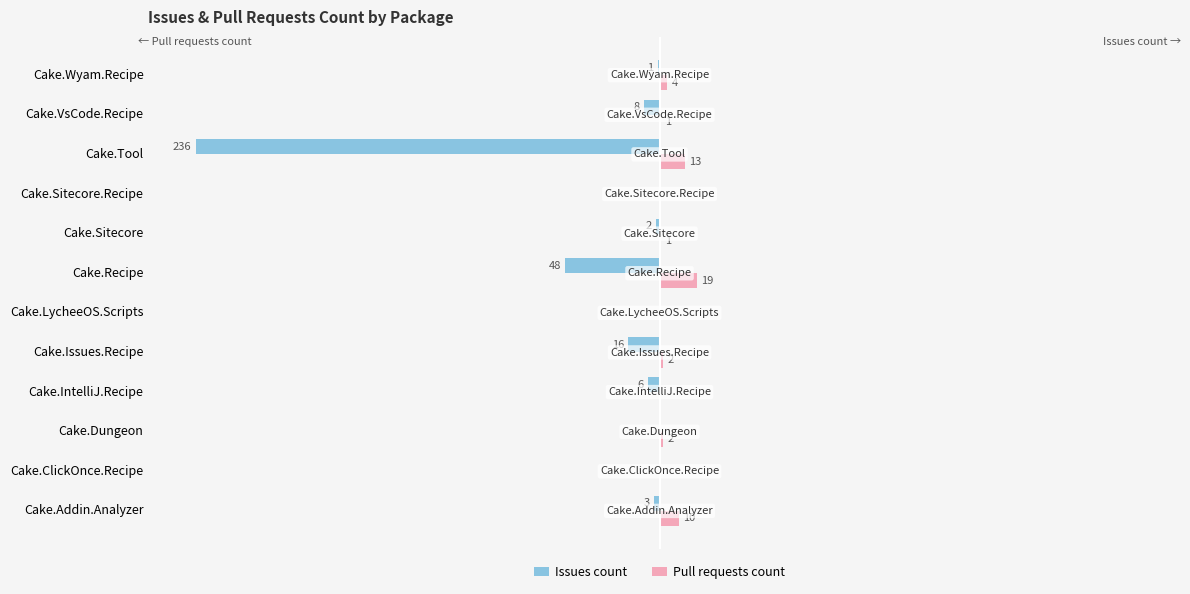

At which label does Pull requests count reach its peak?

Cake.Recipe